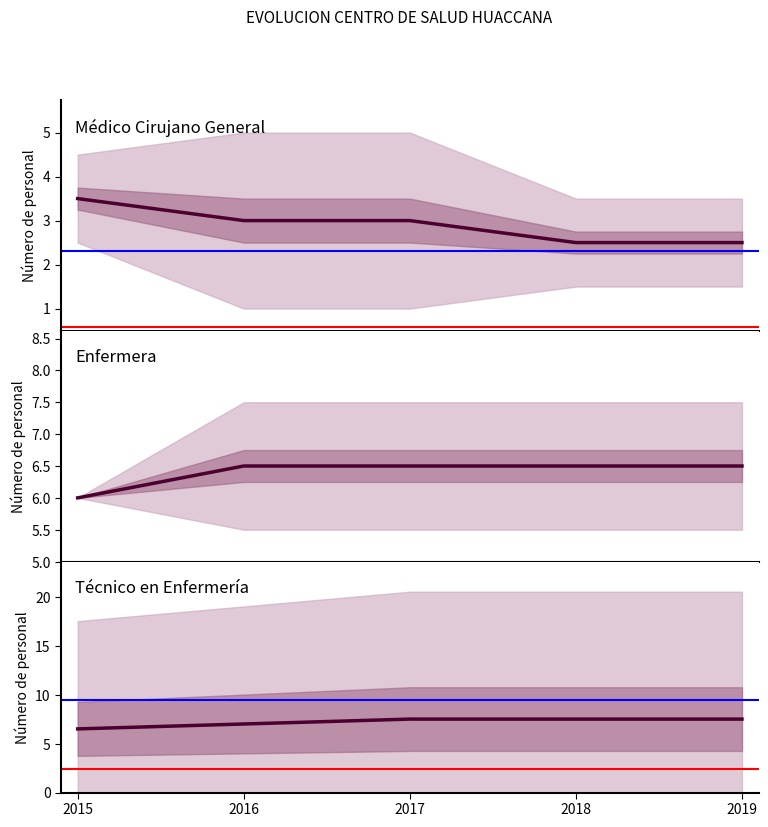

Count the number of categories in the chart.

5